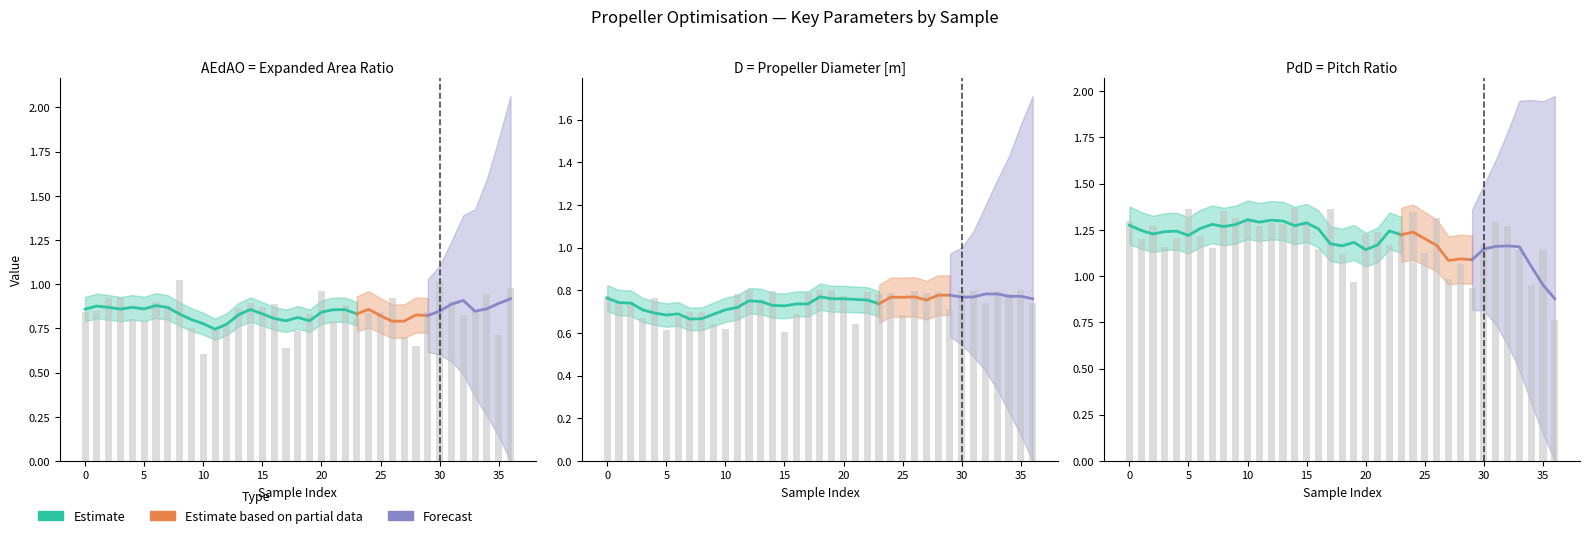

What is the maximum value for AEdAO = expanded area ratio?

1.0